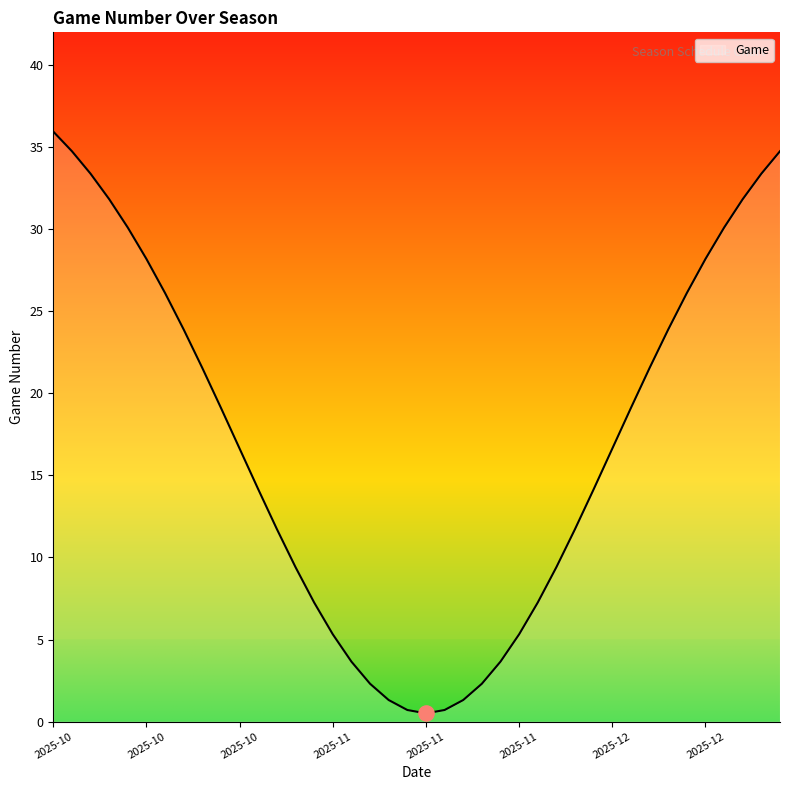

What is the maximum value shown in the chart?

36.0